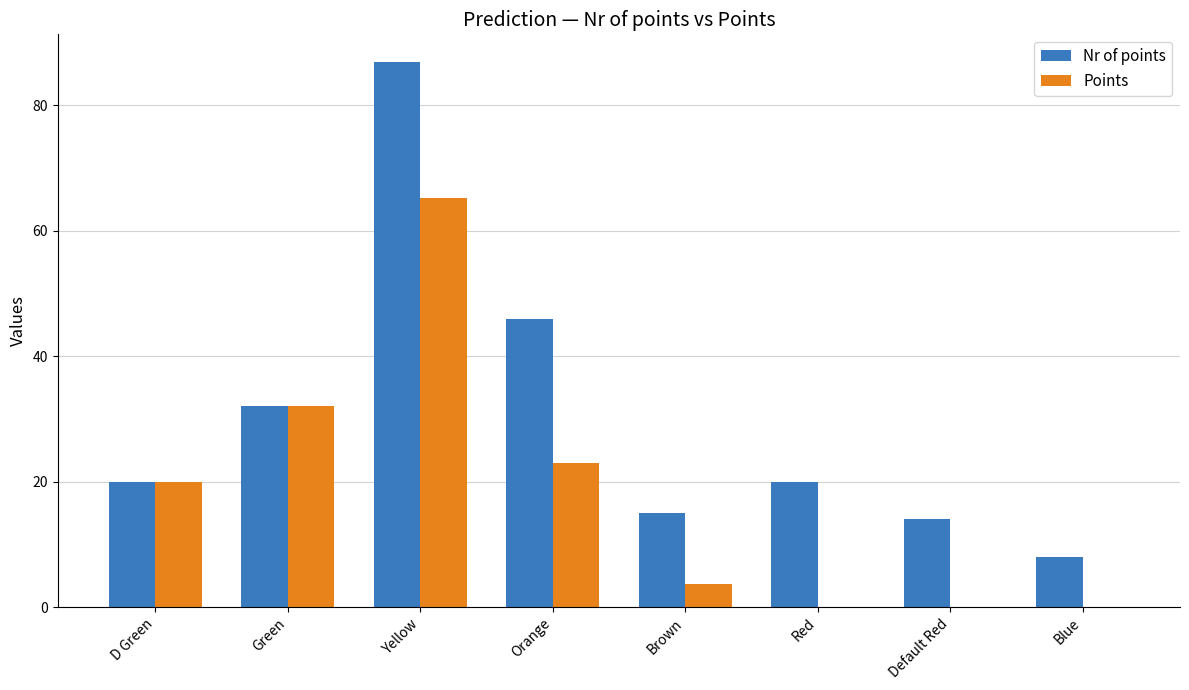

The value of Nr of points at Default Red is 5.9. True or false?

False